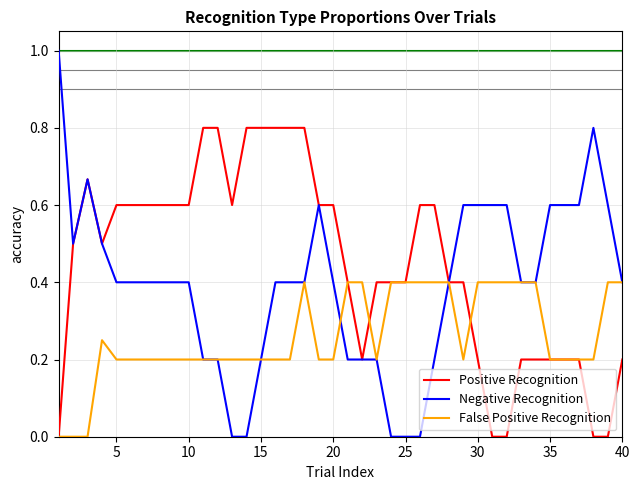

Which series has the largest total across all categories?

Positive Recognition